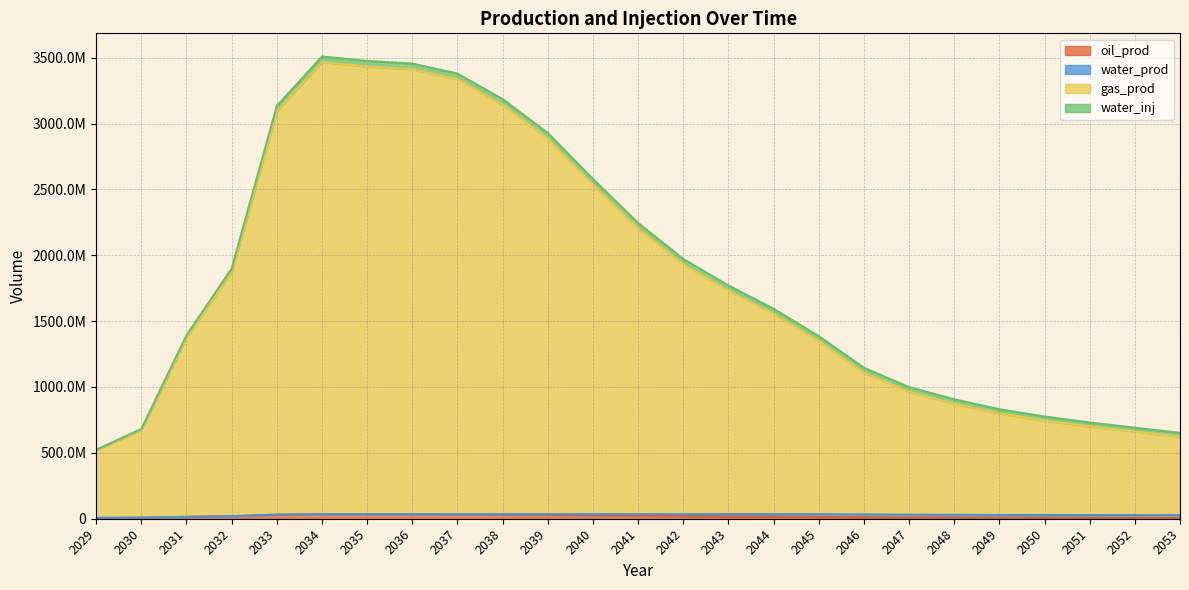

In oil_prod, how many points are higher than both neighbors (excluding endpoints)?

1